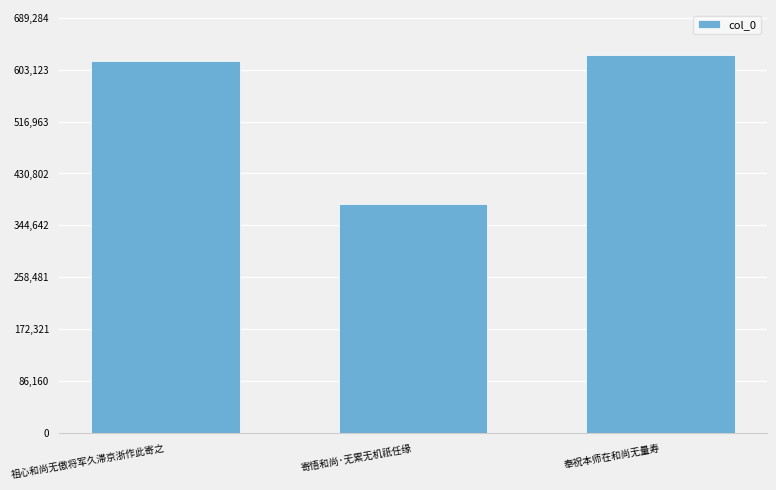

What is the smallest value displayed?

379534